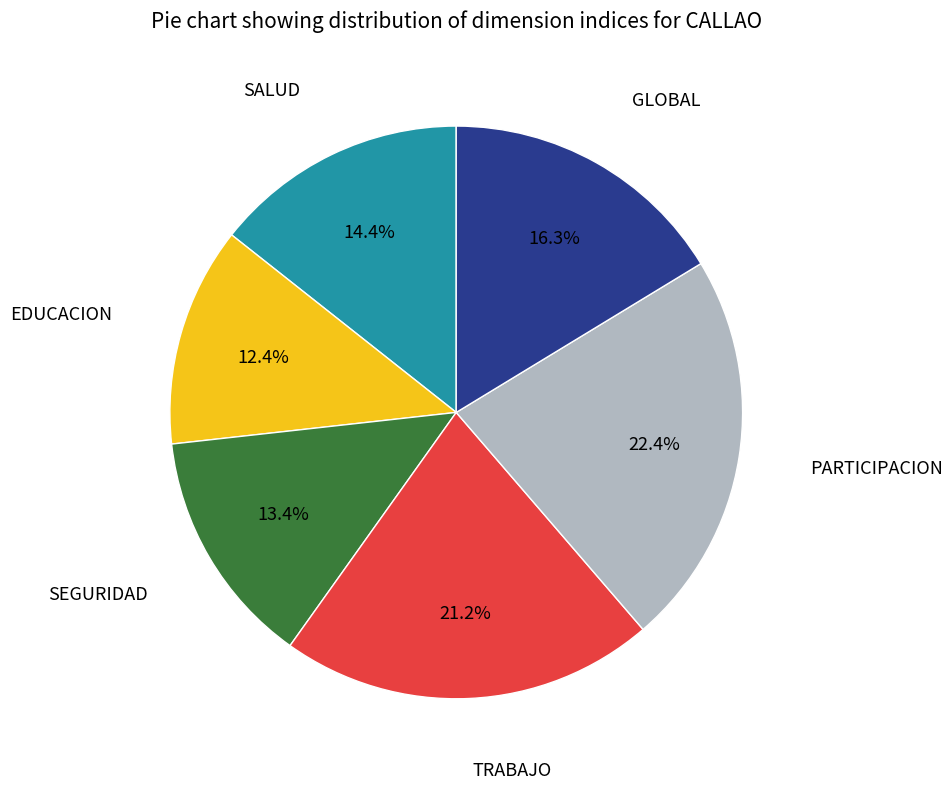

Does any single category account for the majority?

No